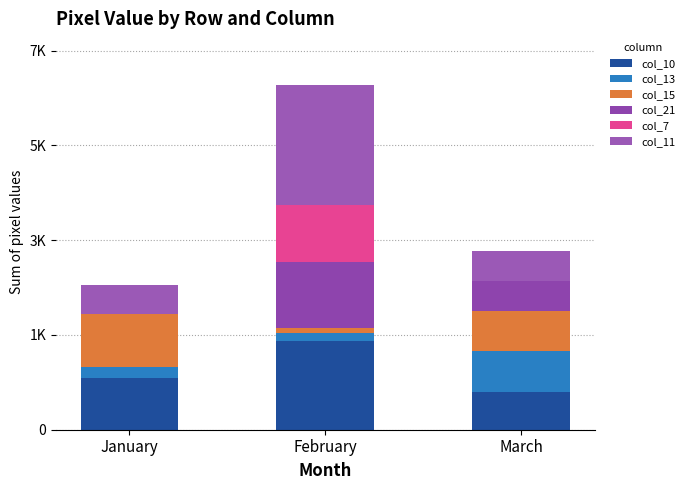

Read the col_13 value at March.

851